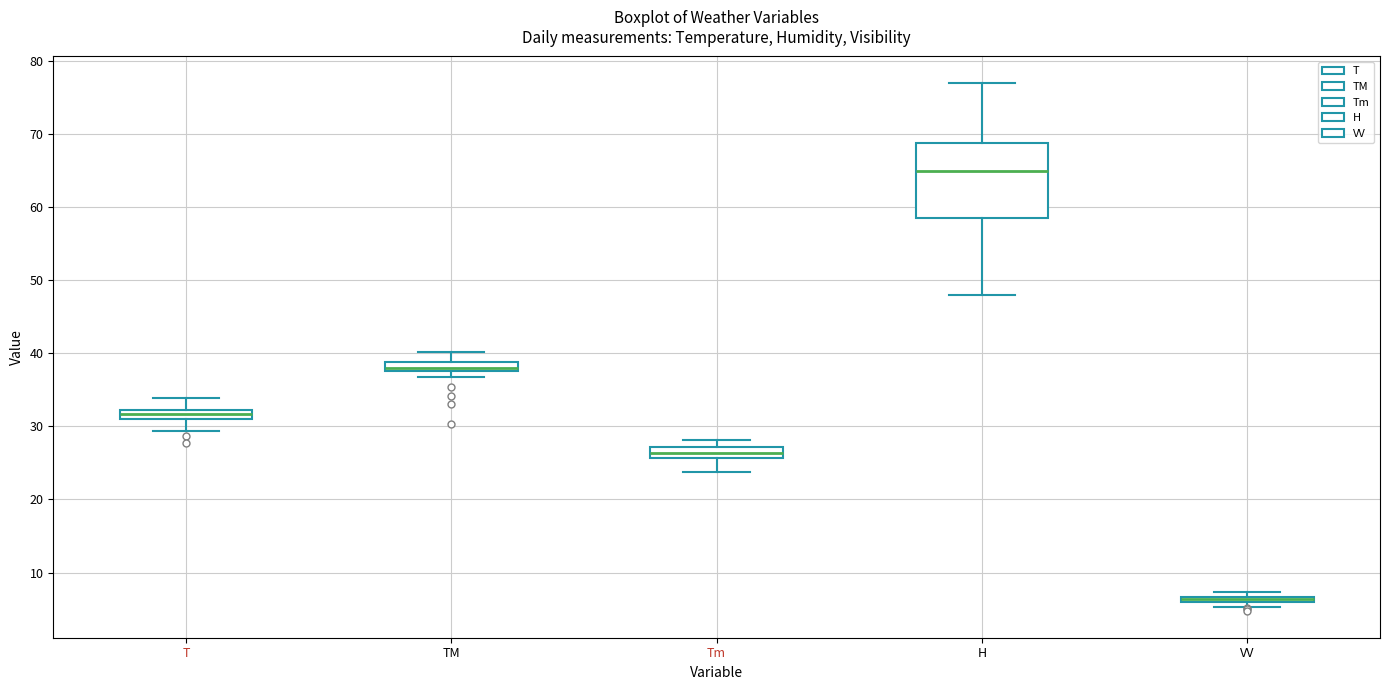

Where is the lower edge of the box for Tm on the y-axis? The values are not printed on the chart, so give them approximately, as read against the axis.

26